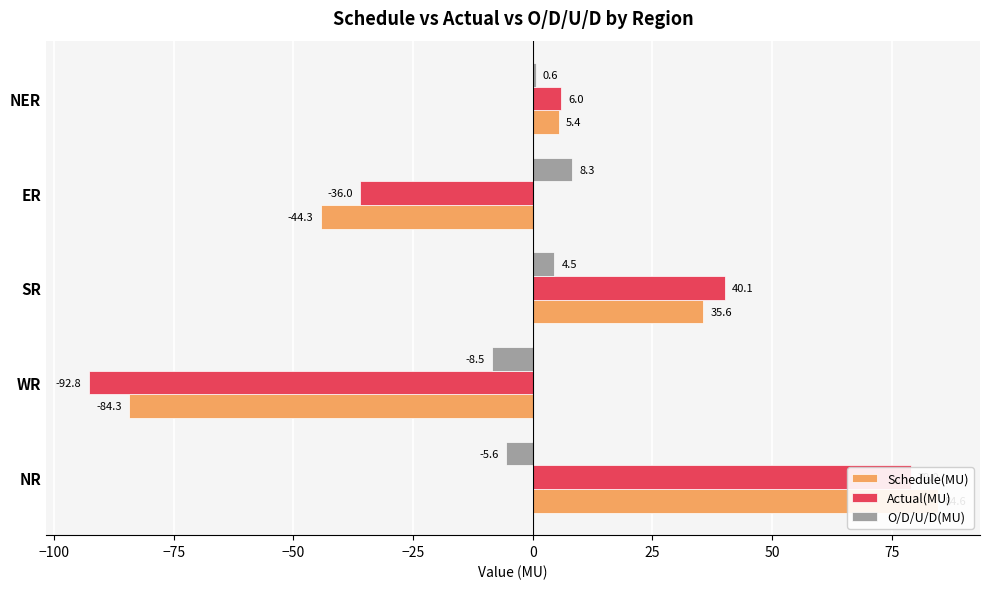

At ER, list the series in order from smallest to largest.

Schedule(MU), Actual(MU), O/D/U/D(MU)